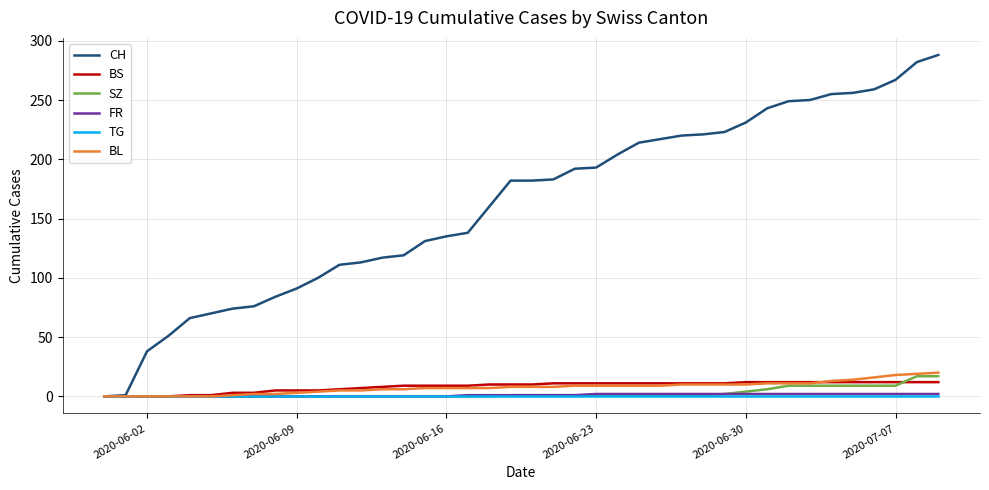

Which series has the largest total across all categories?

CH